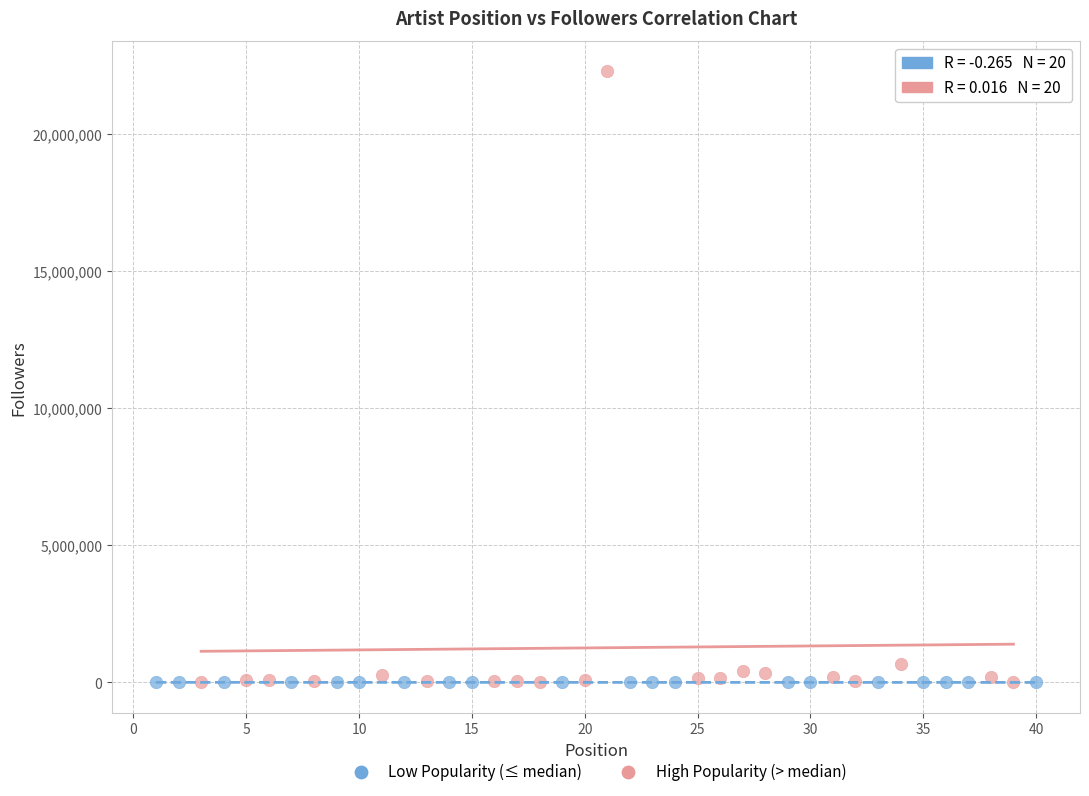

Which series has the widest spread of Y values?

High Popularity (> median)